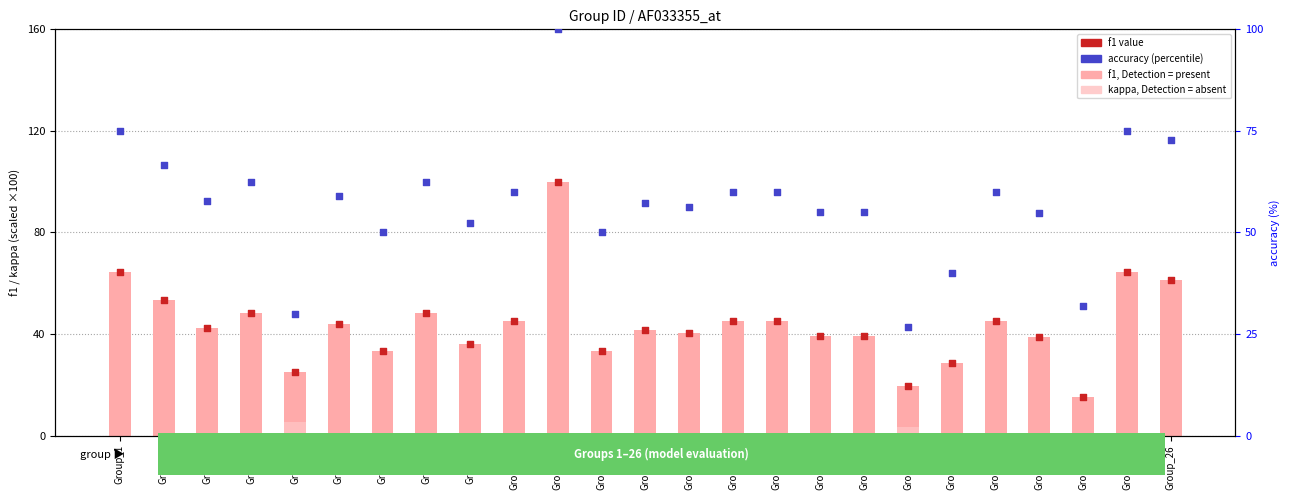

Is the value of f1 value at Group_19 greater than the value of kappa (scaled) at Group_6?

Yes